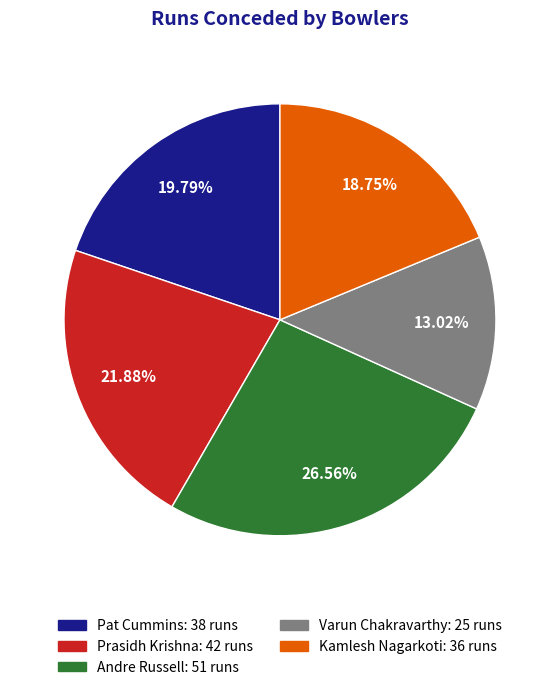

Between Varun Chakravarthy and Pat Cummins, which is larger?

Pat Cummins